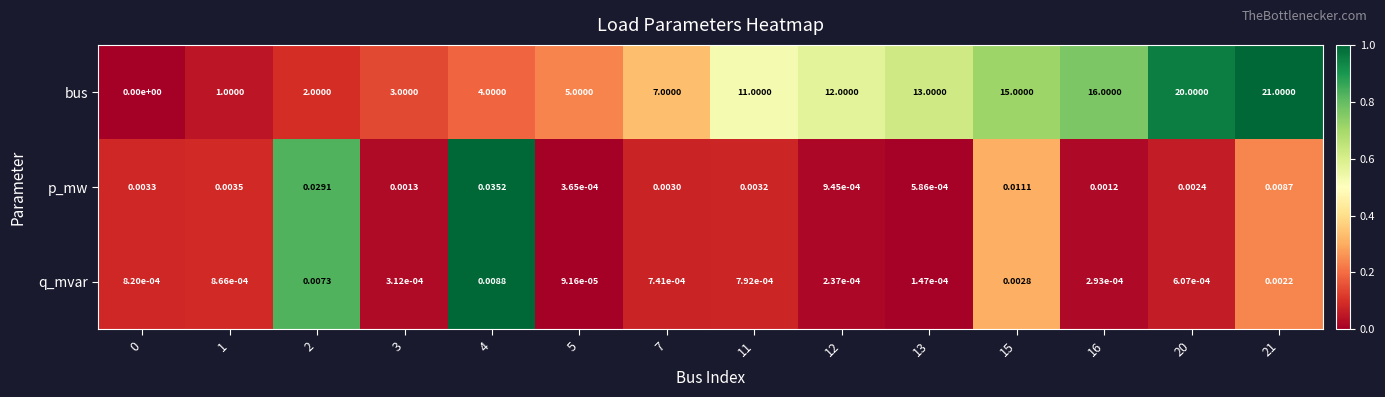

Between 11 and 16, which series saw the biggest shift?

bus